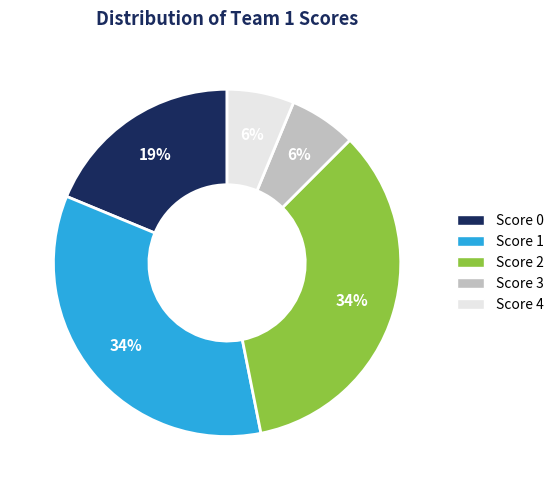

Which has a higher value, Score 3 or Score 0?

Score 0